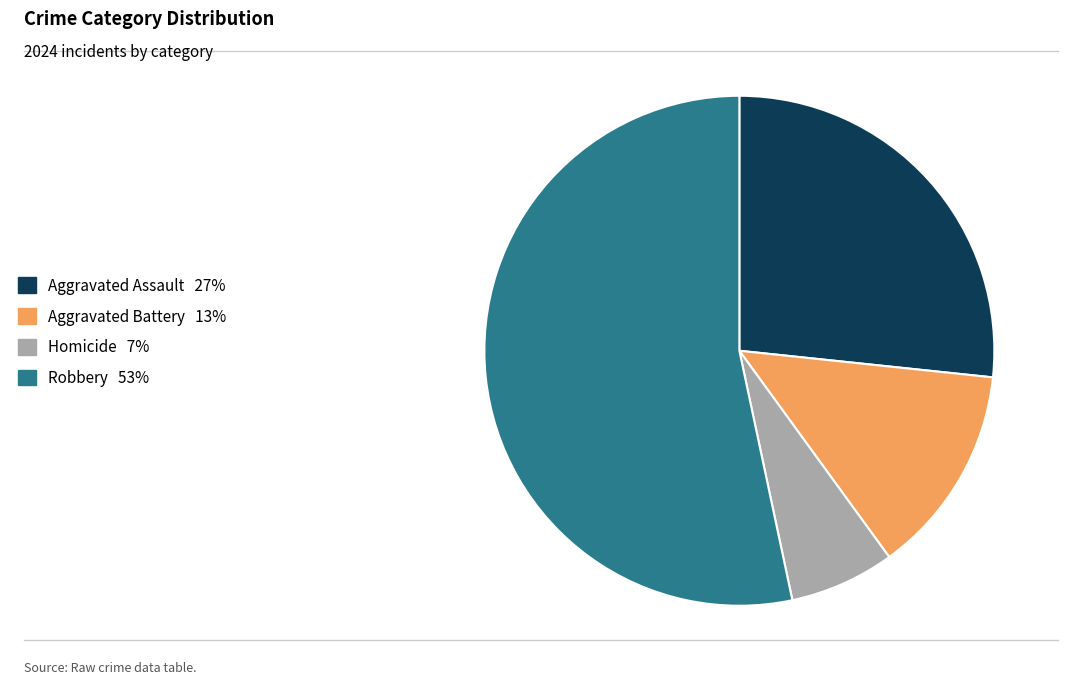

Which slice is the smallest?

Homicide